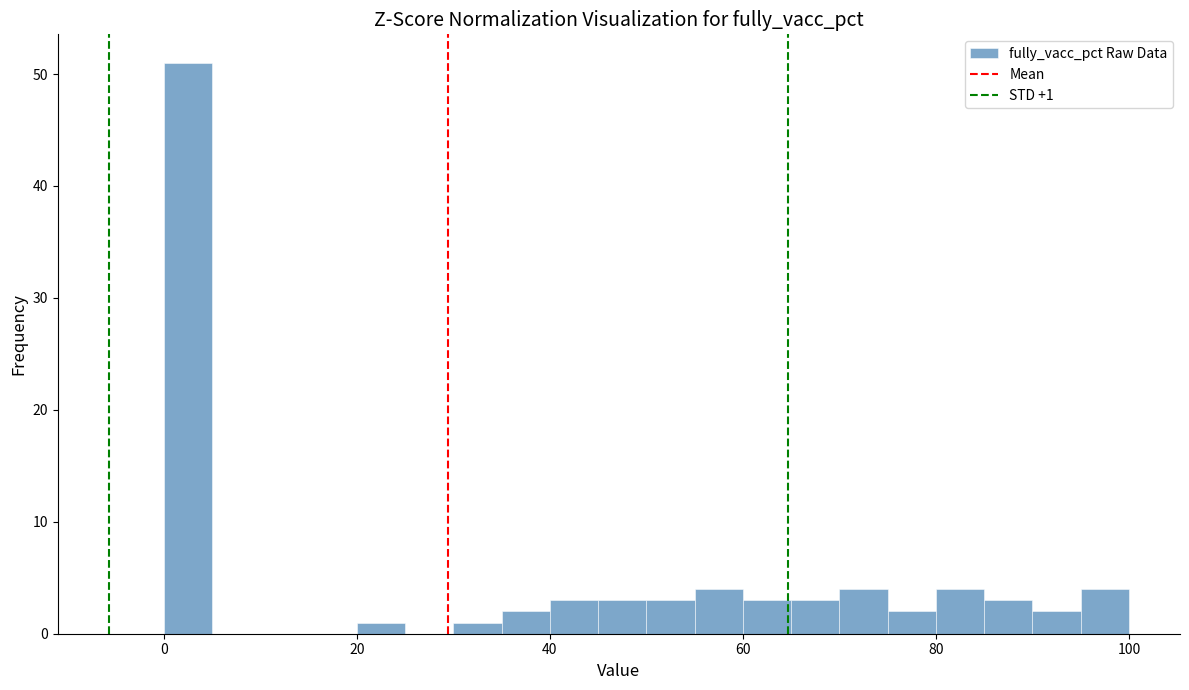

Read against the x-axis, roughly where is the centre of the tallest bar?

2